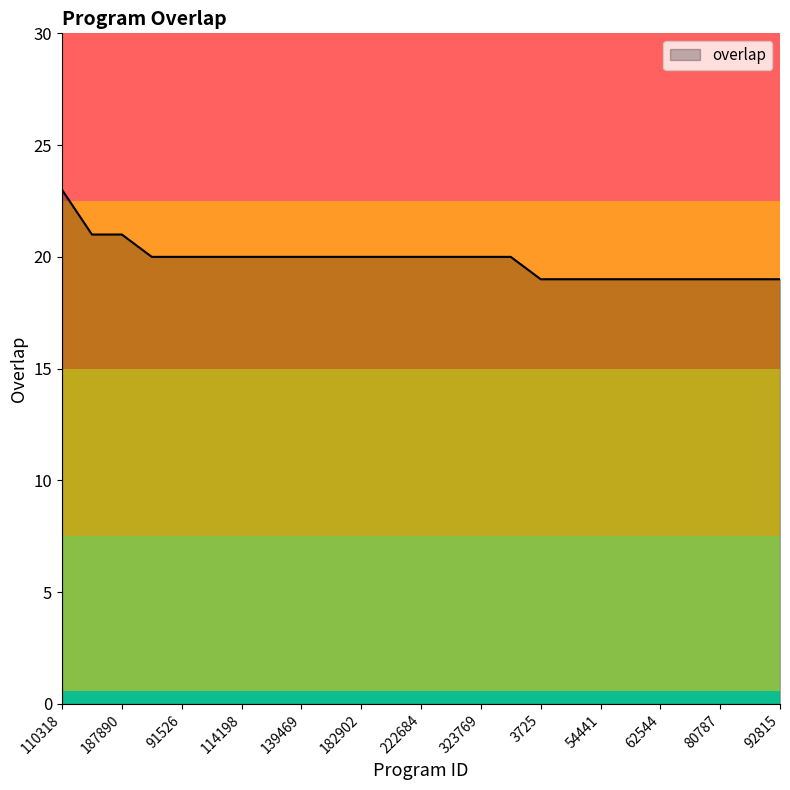

What is the difference between the maximum and minimum values?

4